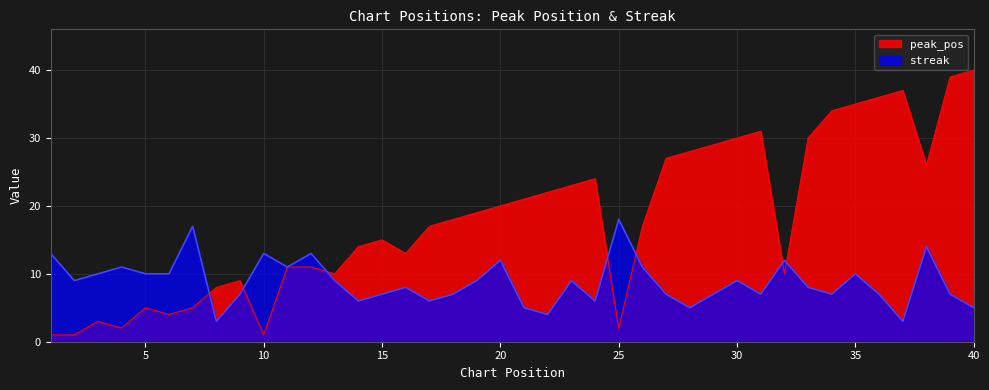

What is the total value across all series at 3?

13